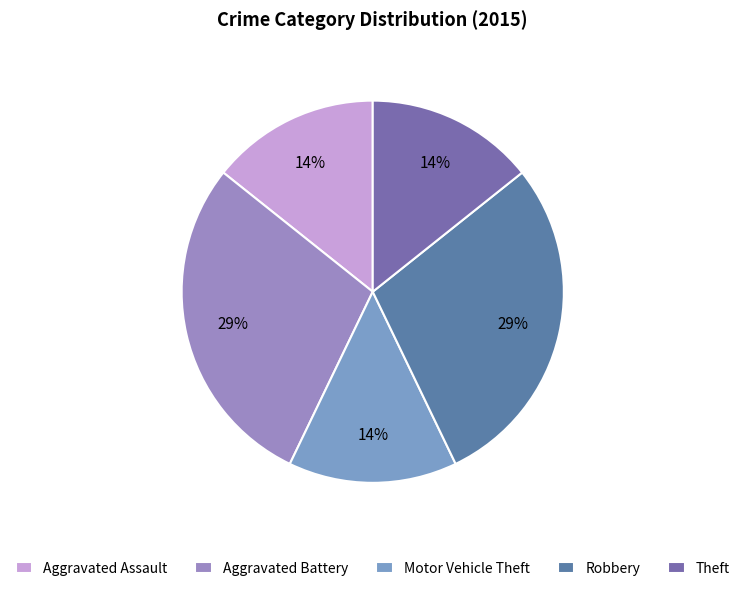

Count the number of slices in the pie.

5